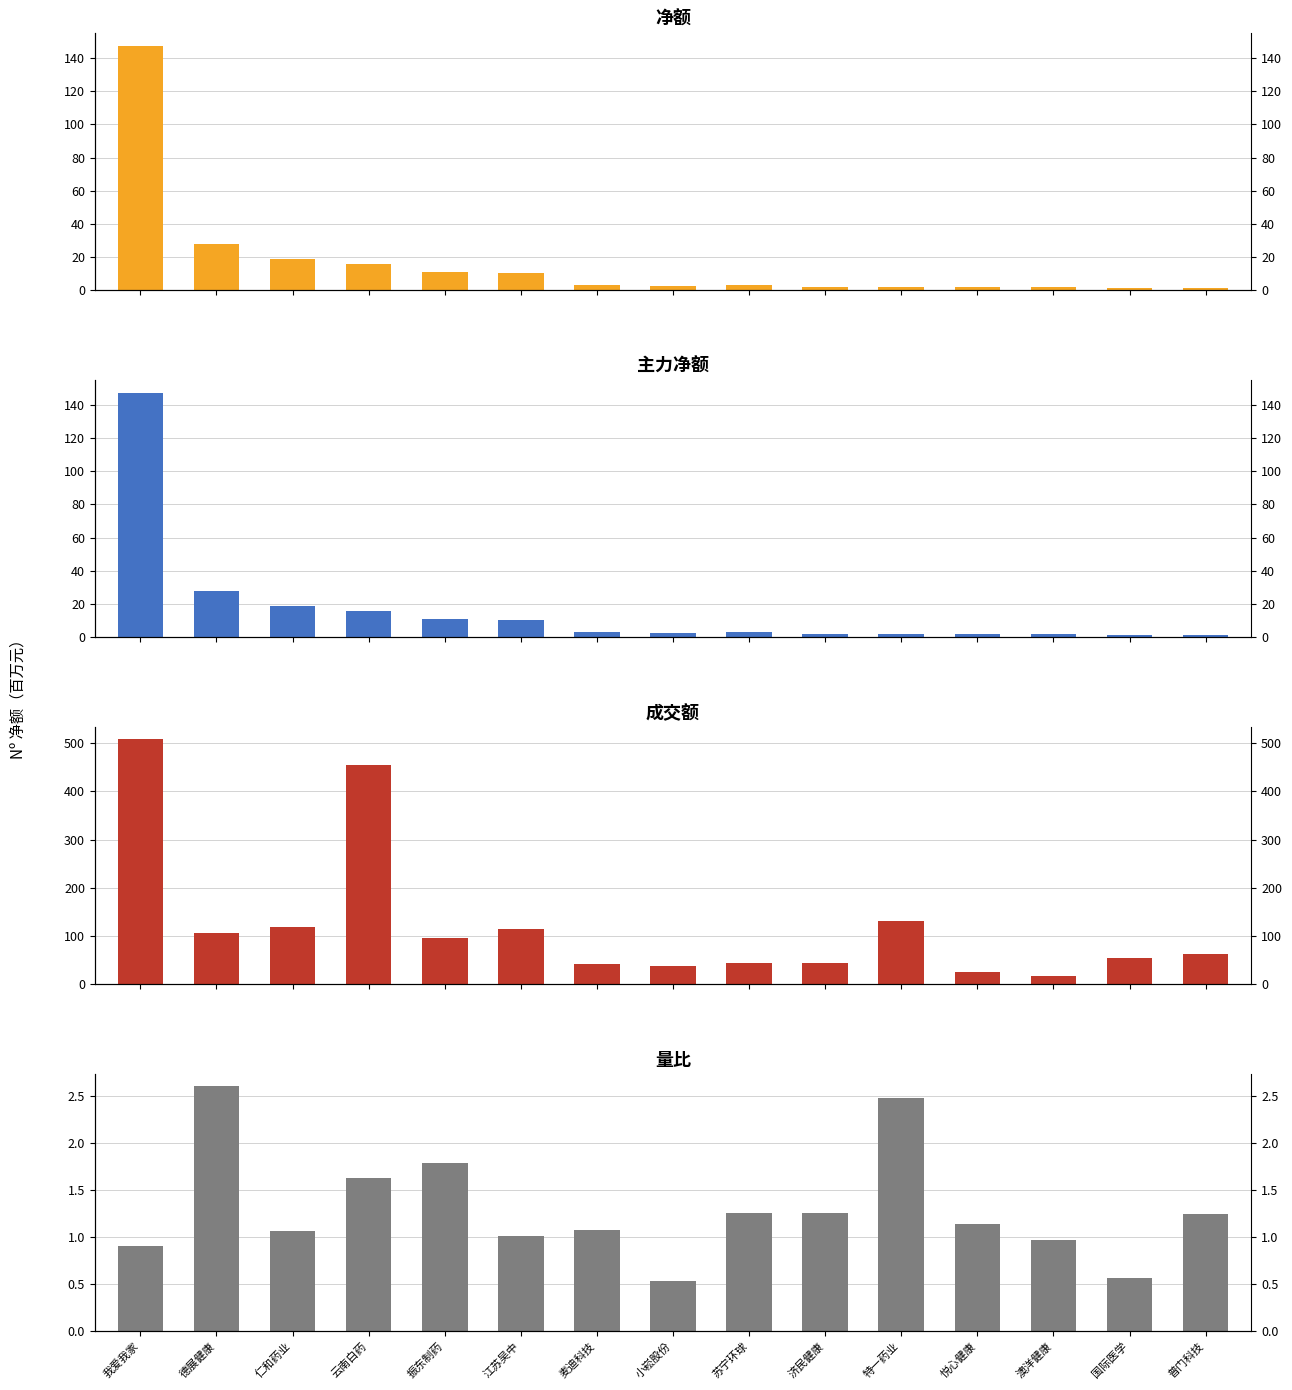

Reading left to right, extract all data points from this chart.

净额(百万): 我爱我家=147.4	德展健康=28.0	仁和药业=19.0	云南白药=15.9	振东制药=10.8	江苏吴中=10.4	麦迪科技=3.3	小崧股份=2.6	苏宁环球=3.2	济民健康=2.1	特一药业=2.0	悦心健康=2.0	澳洋健康=1.9	国际医学=1.6	普门科技=1.6
主力净额(百万): 我爱我家=147.4	德展健康=28.0	仁和药业=19.0	云南白药=15.9	振东制药=10.8	江苏吴中=10.4	麦迪科技=3.3	小崧股份=2.6	苏宁环球=3.2	济民健康=2.1	特一药业=2.0	悦心健康=2.0	澳洋健康=1.9	国际医学=1.6	普门科技=1.6
成交额(百万): 我爱我家=507.5	德展健康=107.1	仁和药业=118.2	云南白药=453.9	振东制药=96.4	江苏吴中=114.4	麦迪科技=42.7	小崧股份=37.6	苏宁环球=43.3	济民健康=43.8	特一药业=131.7	悦心健康=25.5	澳洋健康=16.6	国际医学=55.0	普门科技=62.6
量比: 我爱我家=0.9	德展健康=2.6	仁和药业=1.1	云南白药=1.6	振东制药=1.8	江苏吴中=1.0	麦迪科技=1.1	小崧股份=0.5	苏宁环球=1.3	济民健康=1.3	特一药业=2.5	悦心健康=1.1	澳洋健康=1.0	国际医学=0.6	普门科技=1.2